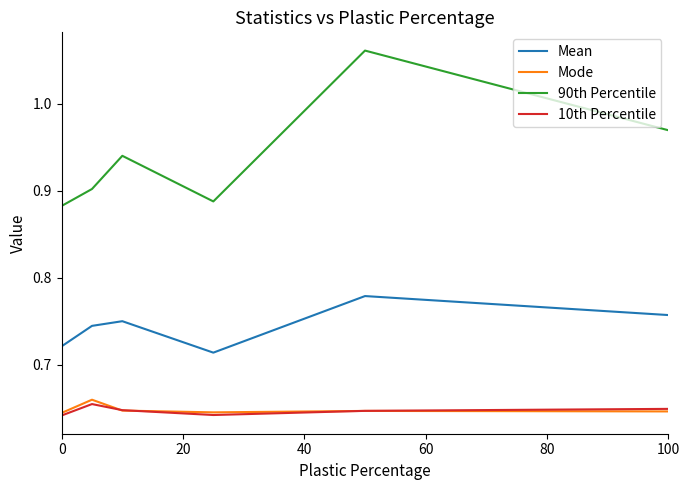

Which series has the largest range (max minus min)?

90th Percentile